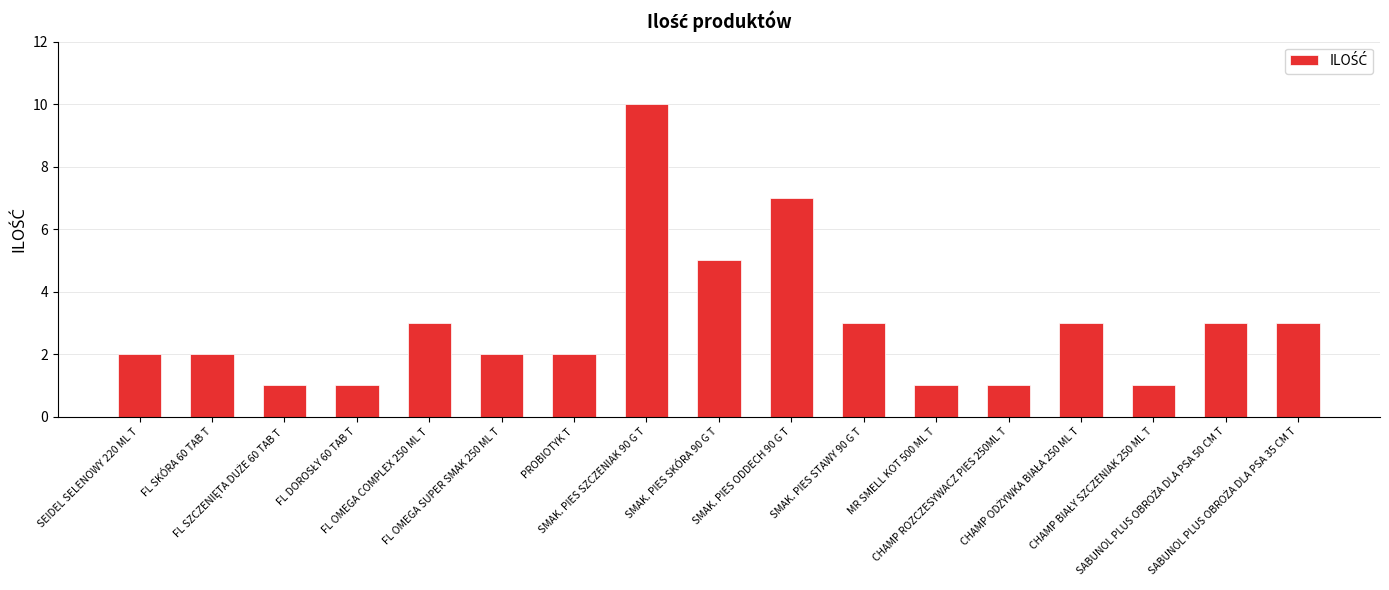

What is the label of the 8th bar from the right?

SMAK. PIES ODDECH 90 G T